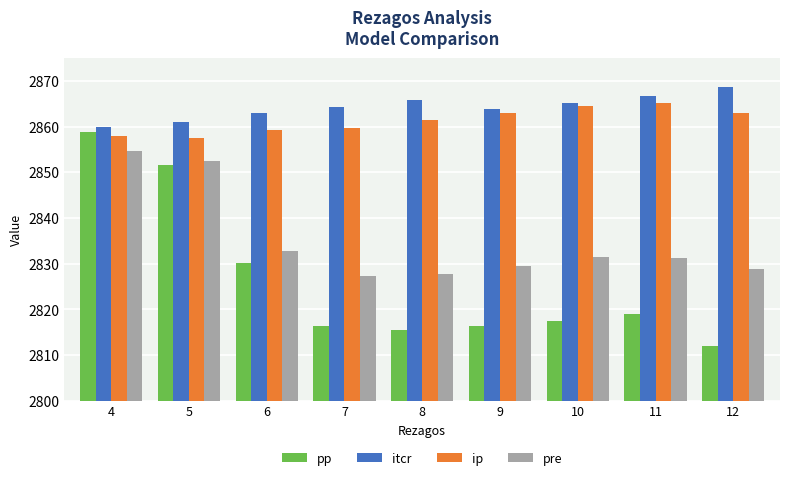

How many data points in ip are less than 2861?

4